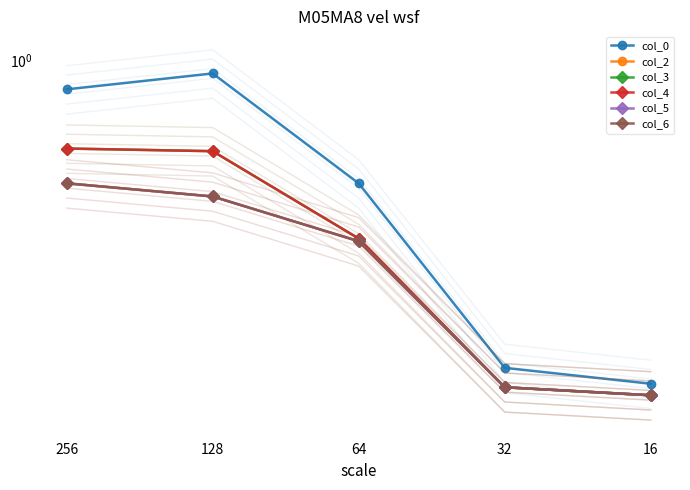

What is the minimum value for col_5?

0.5